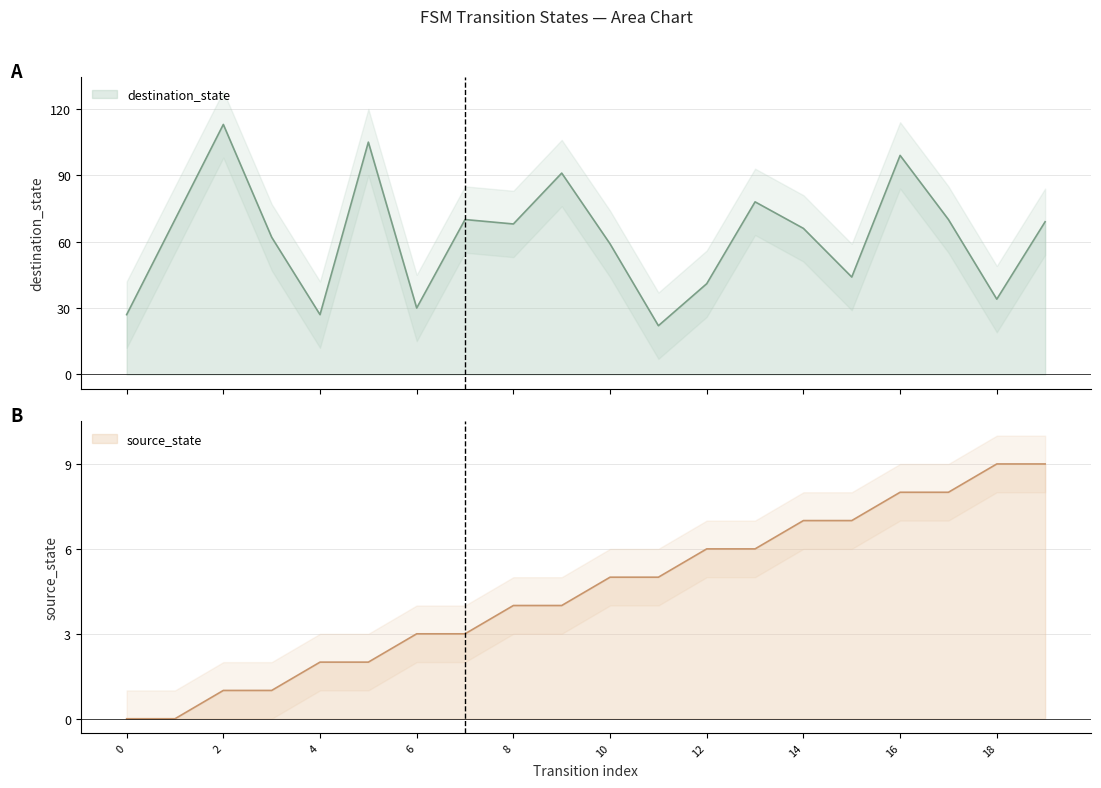

What is the value of the destination_state point at the 19th from the left?

34